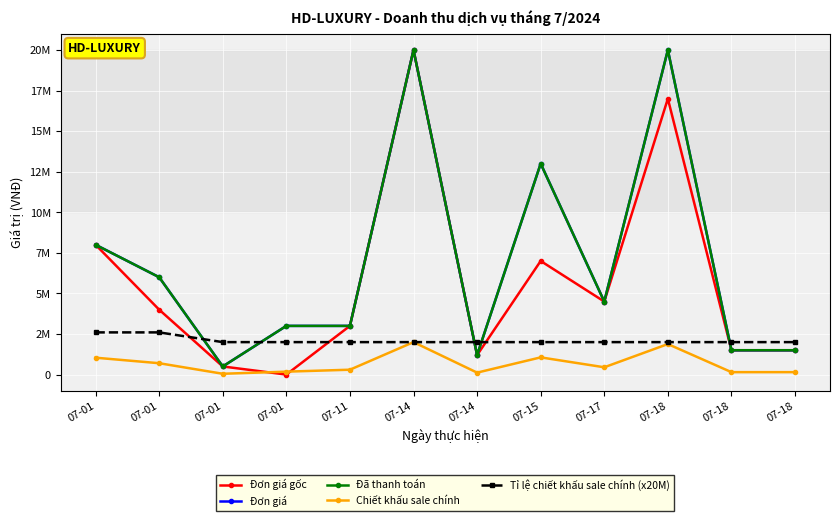

At 07-01, list the series in order from largest to smallest.

Đơn giá gốc, Đơn giá, Đã thanh toán, Tỉ lệ chiết khấu sale chính (x20M), Chiết khấu sale chính